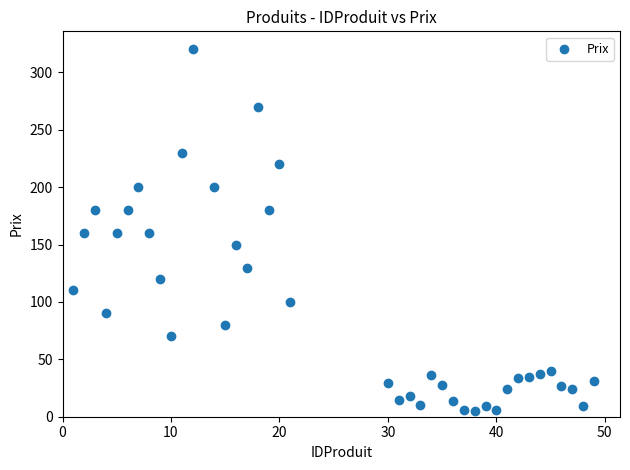

What is the range of Y values (max minus min)?

315